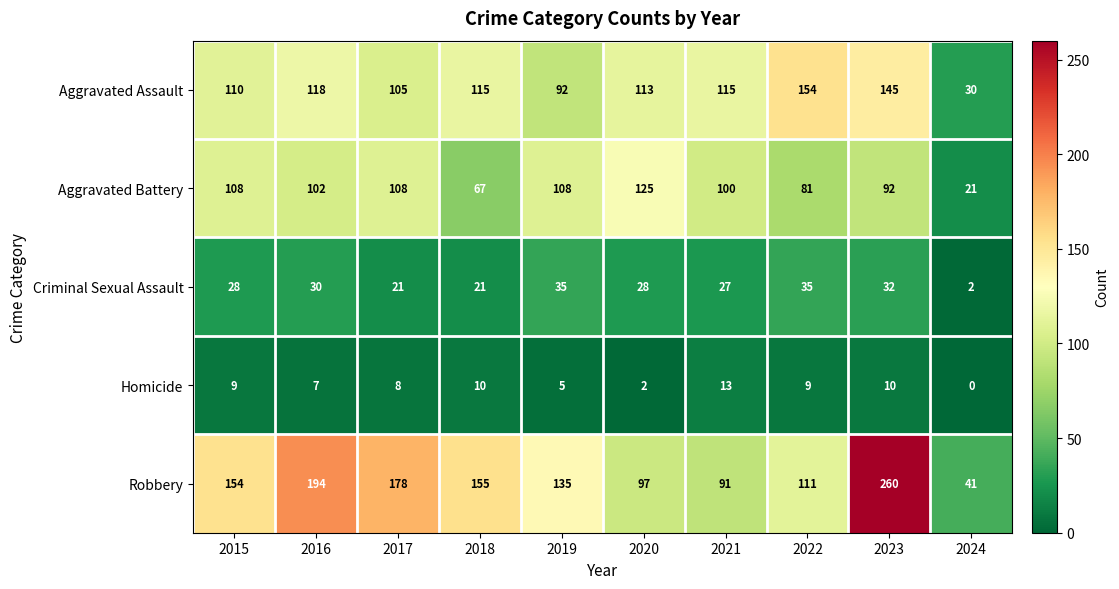

What is the sum of the Criminal Sexual Assault values at 2023 and 2016?

62